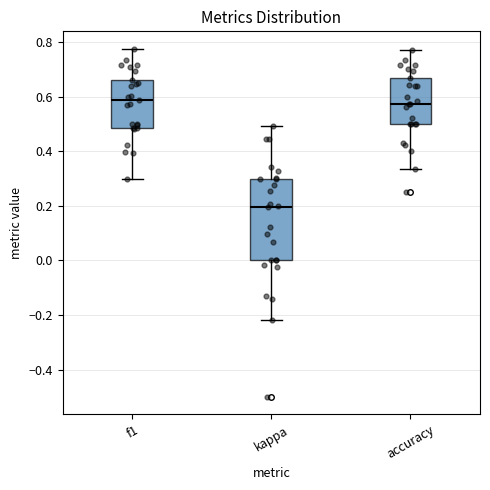

Reading left to right, read every box against the y-axis: the position of its median line, the range the box covers, and the ends of its whiskers. The values are not printed on the chart, so give them approximately, as read against the axis.

f1: median 0.58, box 0.48 to 0.66, whiskers 0.30 to 0.78
kappa: median 0.20, box 0.00 to 0.30, whiskers -0.22 to 0.50
accuracy: median 0.58, box 0.50 to 0.66, whiskers 0.34 to 0.76